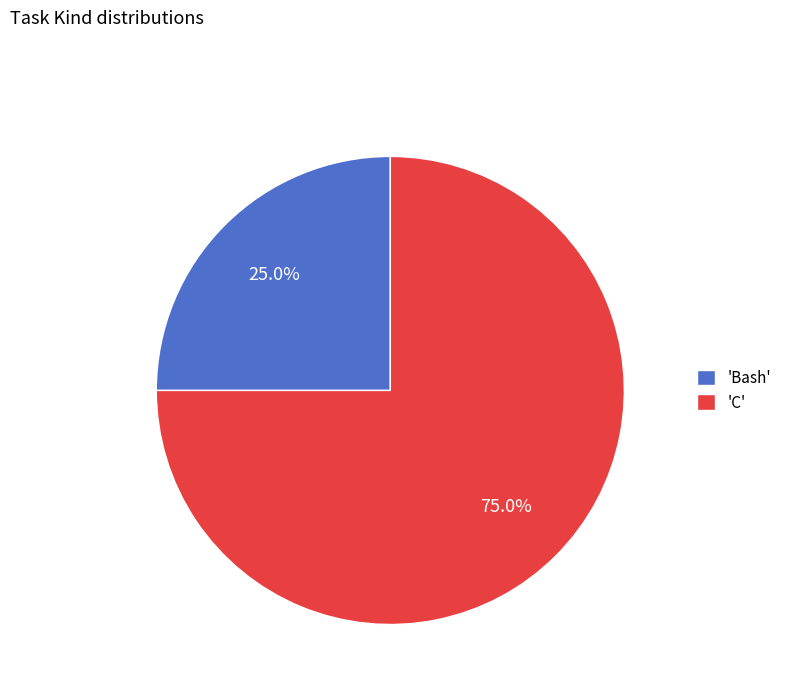

Which category accounts for the majority?

'C'